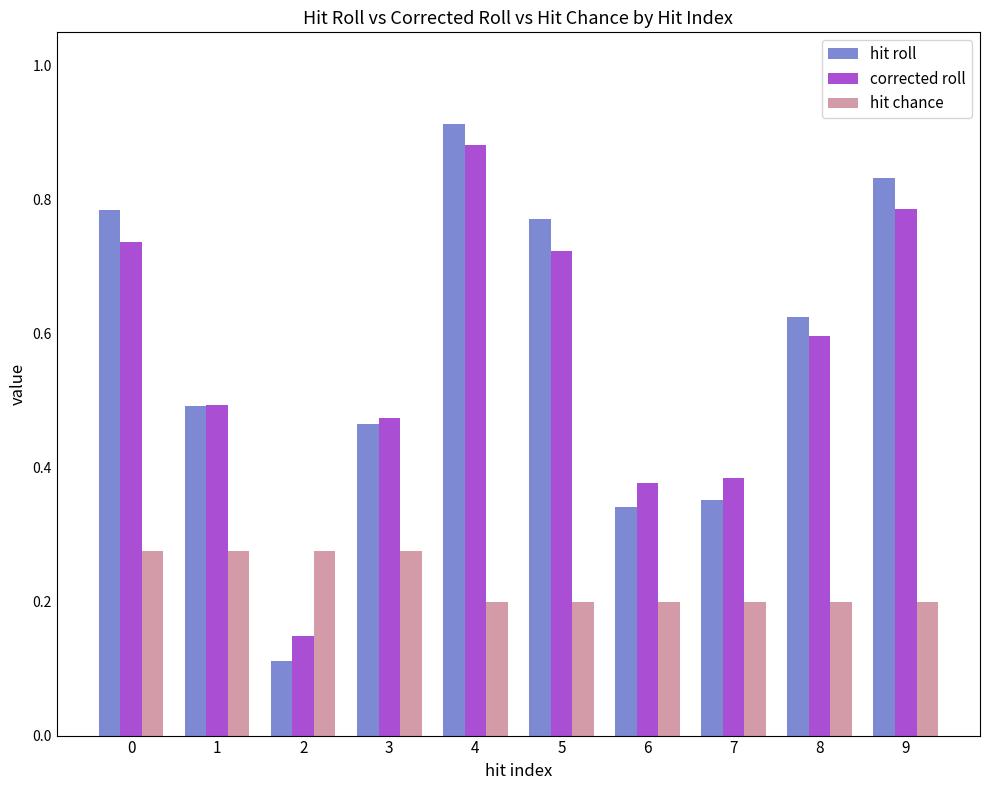

The value of hit roll at 9 is 0.6. True or false?

False